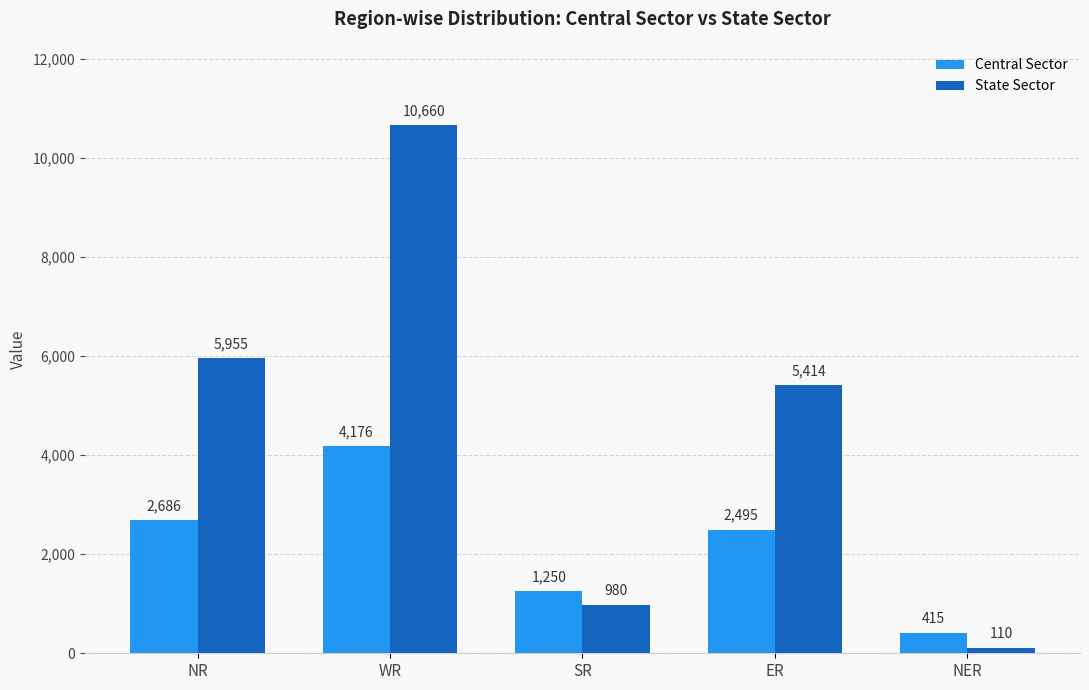

Rank the series by their average value, from lowest to highest.

Central Sector, State Sector